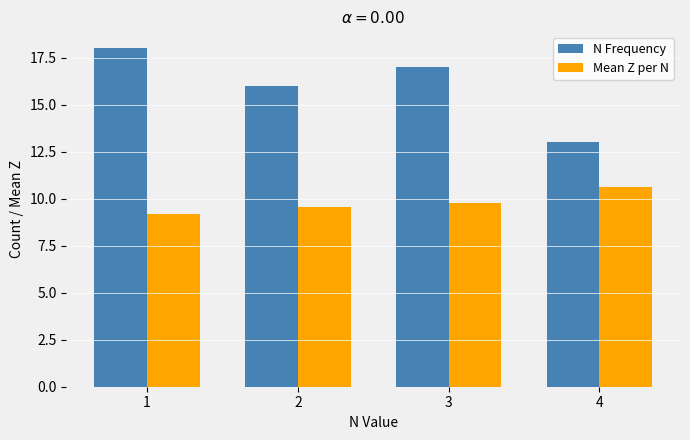

What is the difference between the maximum and second lowest values in the Mean Z per N series?

1.1